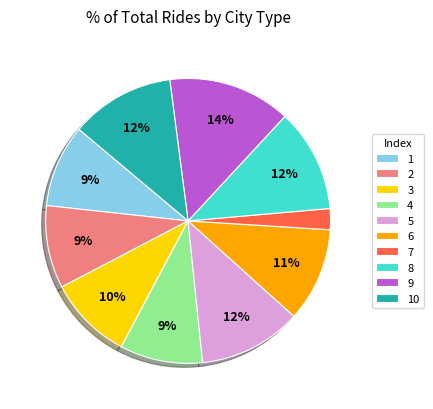

Between 6 and 2, which is larger?

6